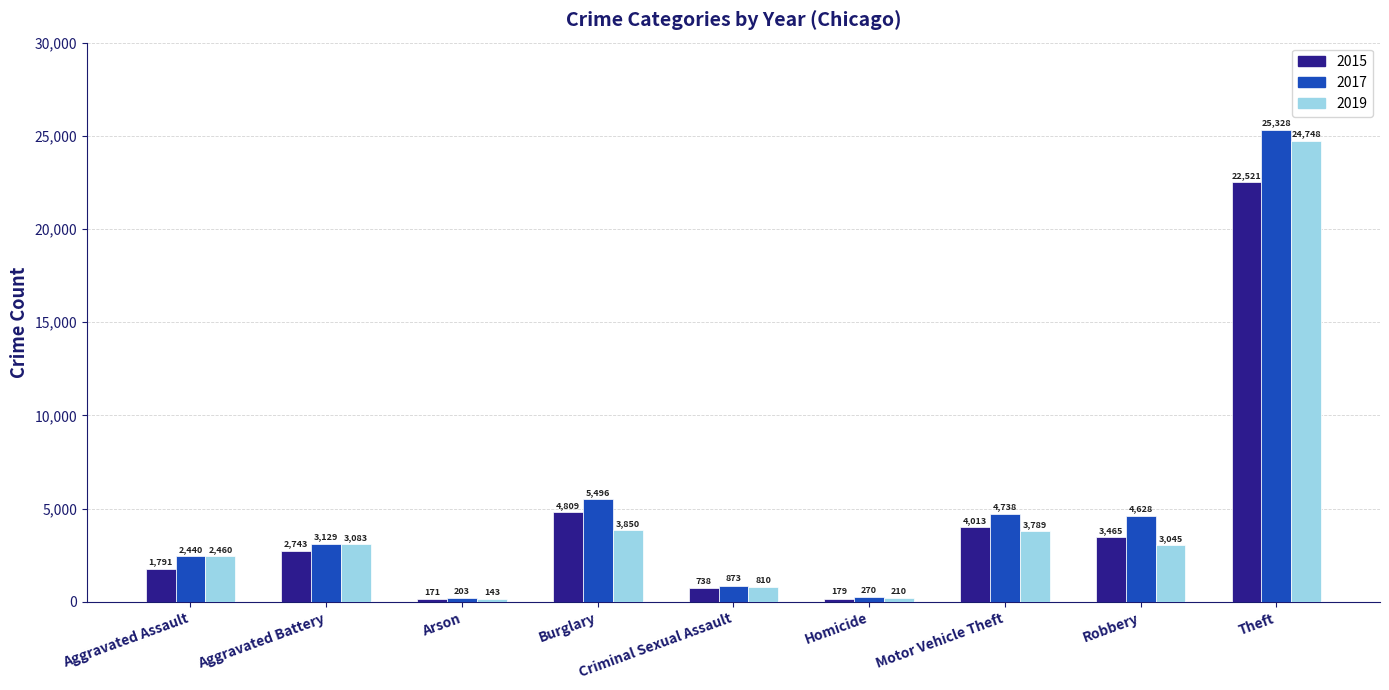

The 2015 series shows 30040 at Theft. True or false?

False